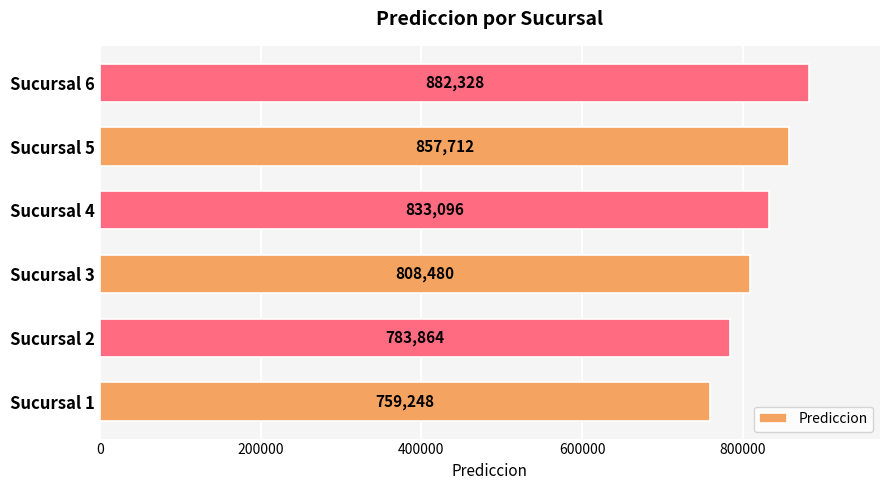

Rank the categories by value from lowest to highest.

Sucursal 1, Sucursal 2, Sucursal 3, Sucursal 4, Sucursal 5, Sucursal 6